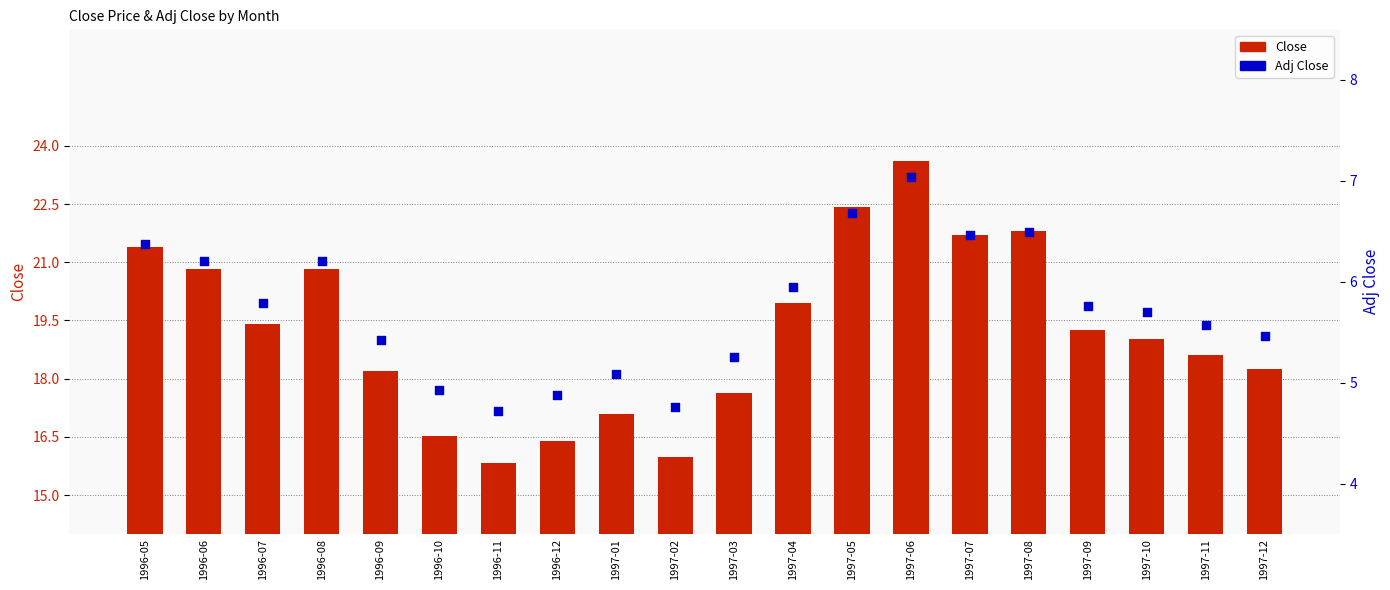

Which series contains the highest Y value?

Close